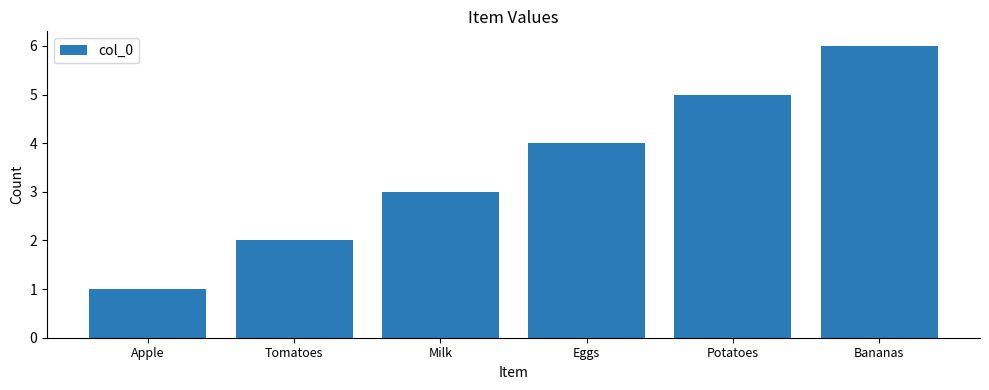

Which label corresponds to the smallest value in the chart?

Apple